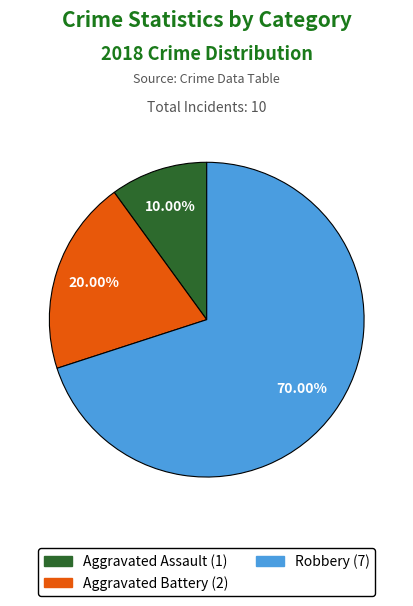

What percentage is the Aggravated Battery slice, to the nearest percent?

20%